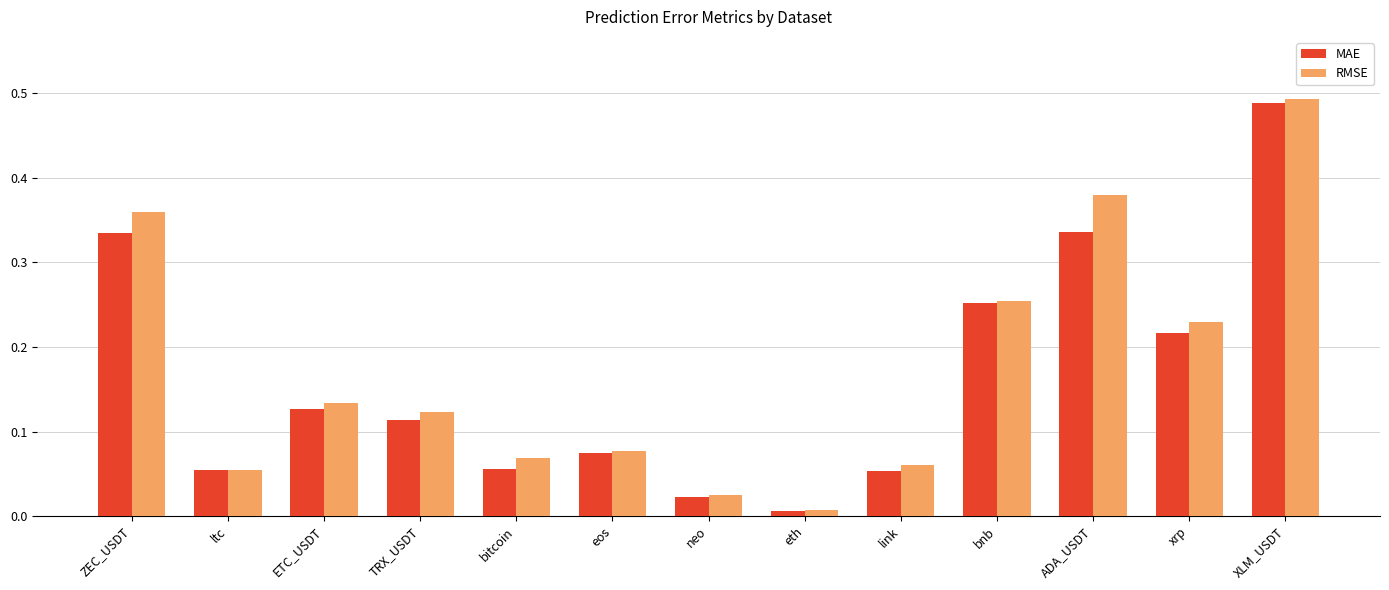

Which series has the widest spread of values?

RMSE